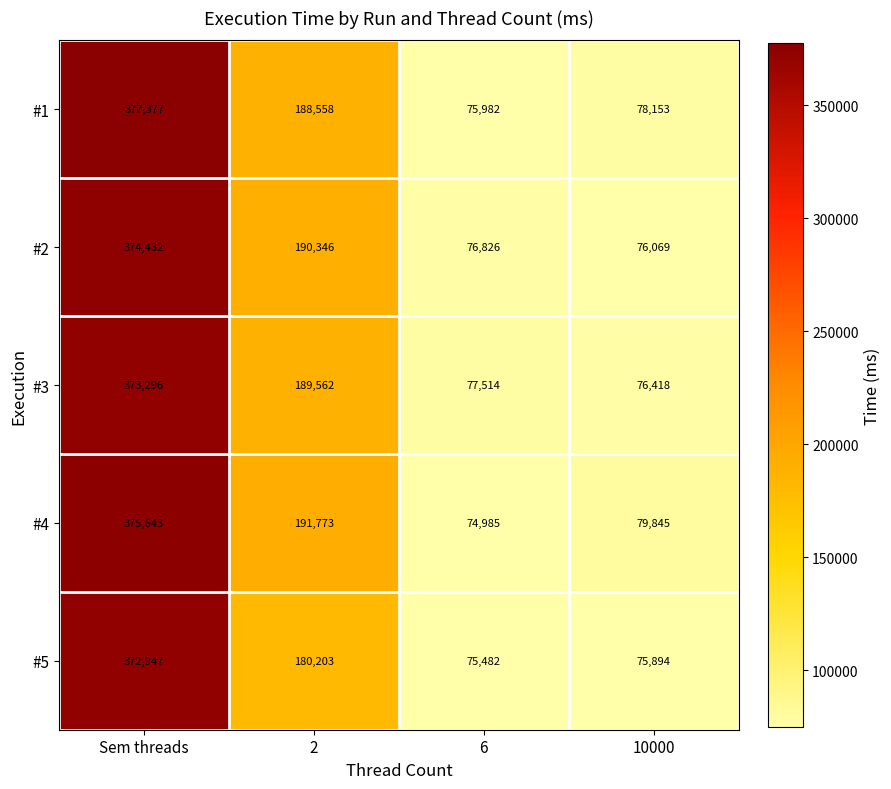

What is the spread (max minus min) of values at Sem threads?

4430